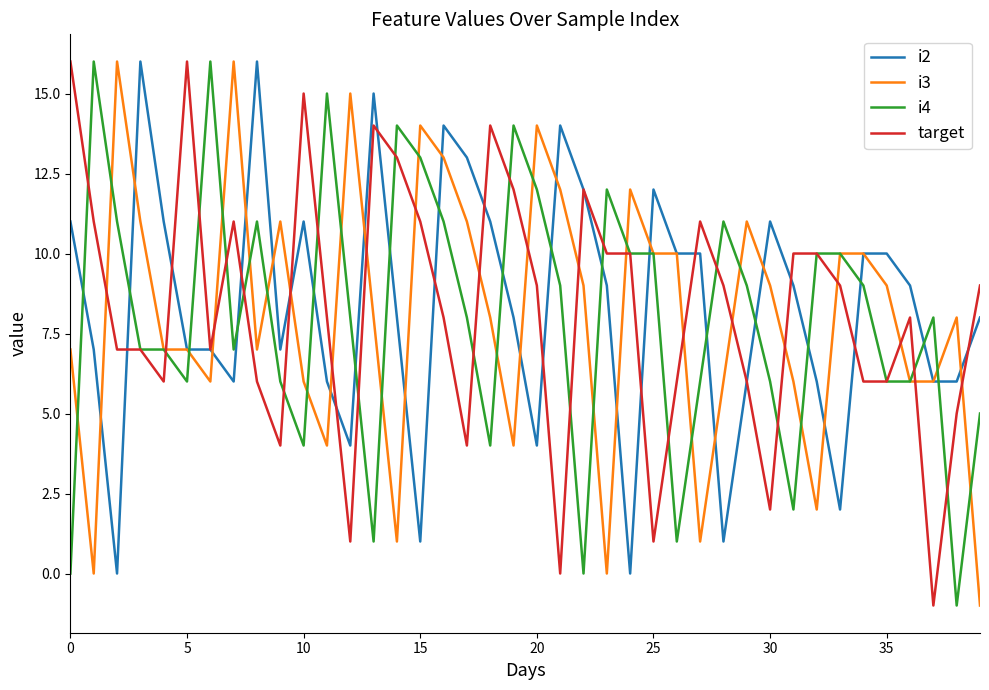

What is the highest value of the i3 series?

16